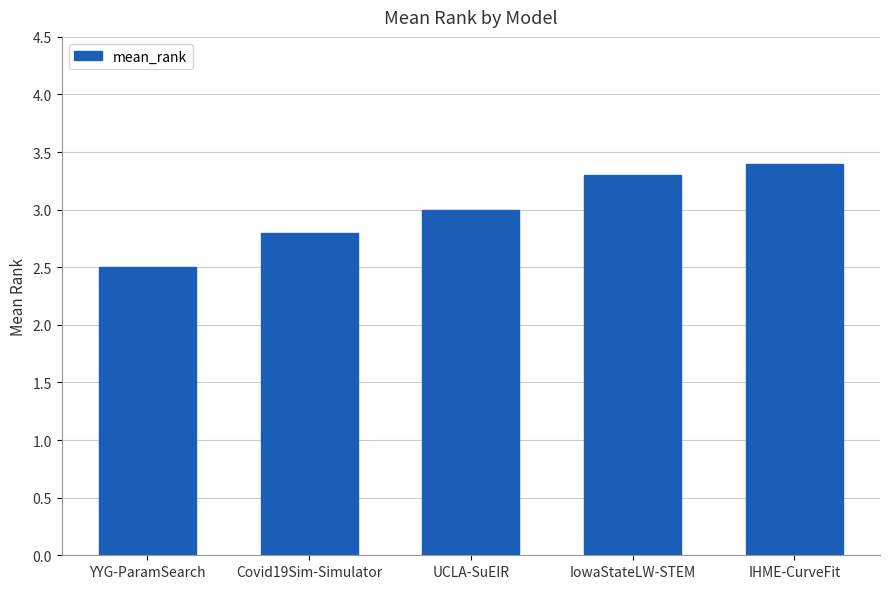

At which label is the value closest to 2?

YYG-ParamSearch